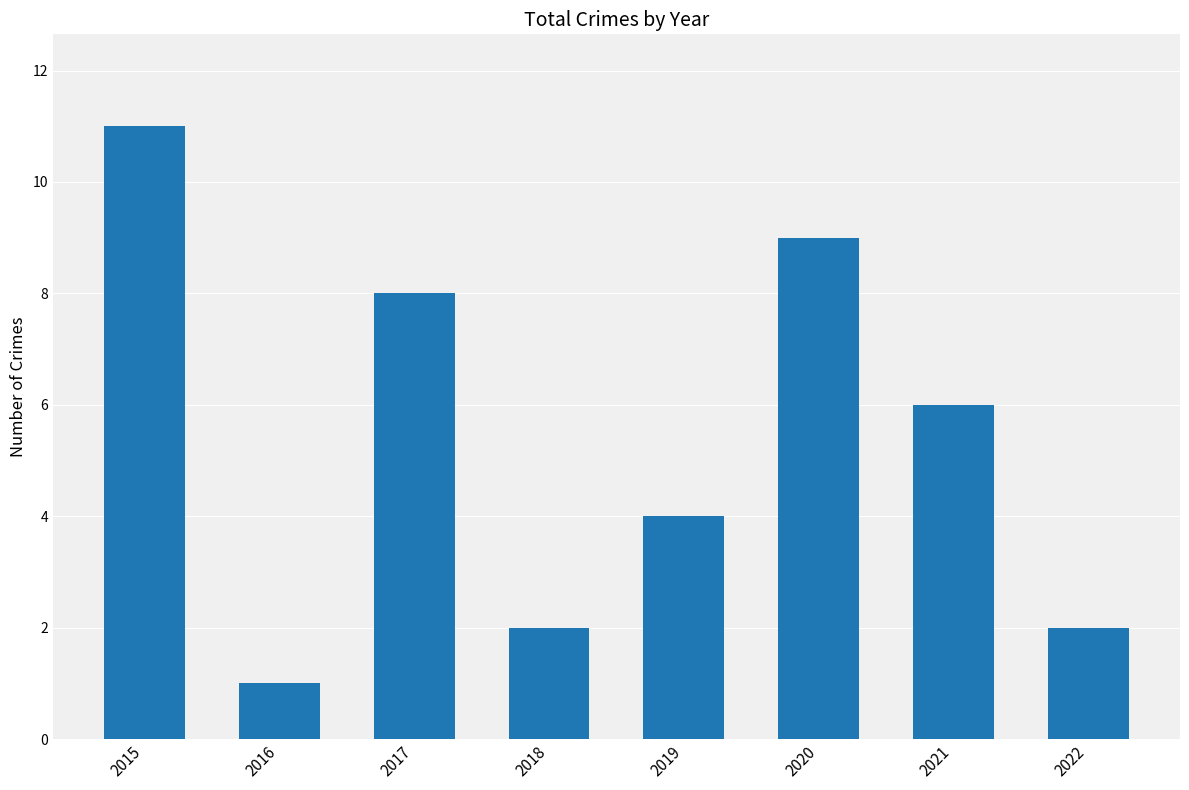

What is the sum of the values at 2016 and 2020?

10